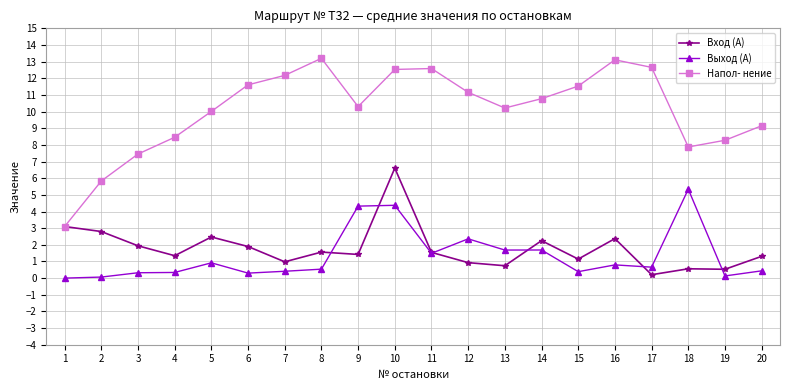

Which series has the largest range (max minus min)?

Напол- нение